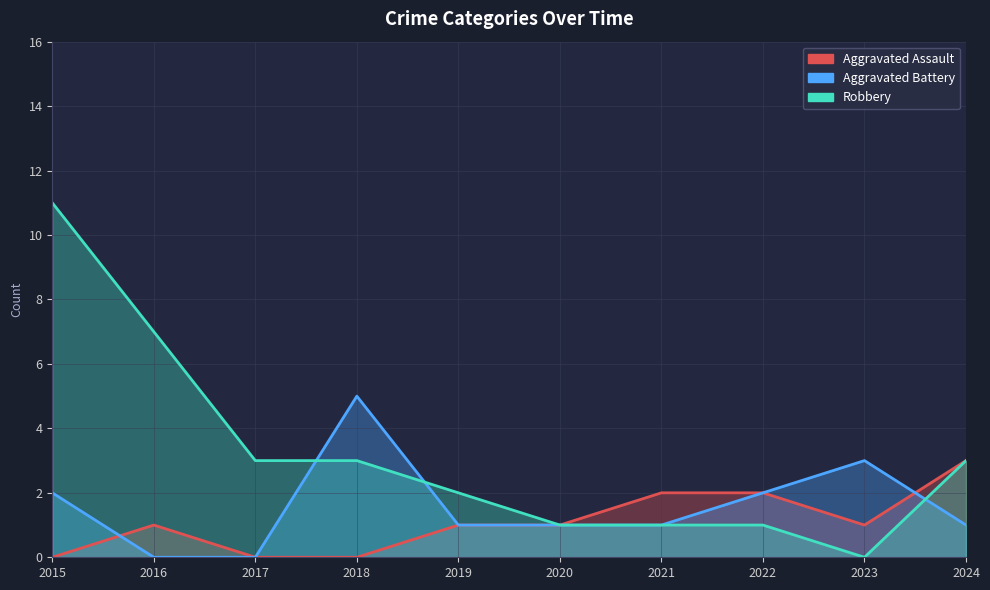

List the series in order of their peak value, highest first.

Robbery, Aggravated Battery, Aggravated Assault